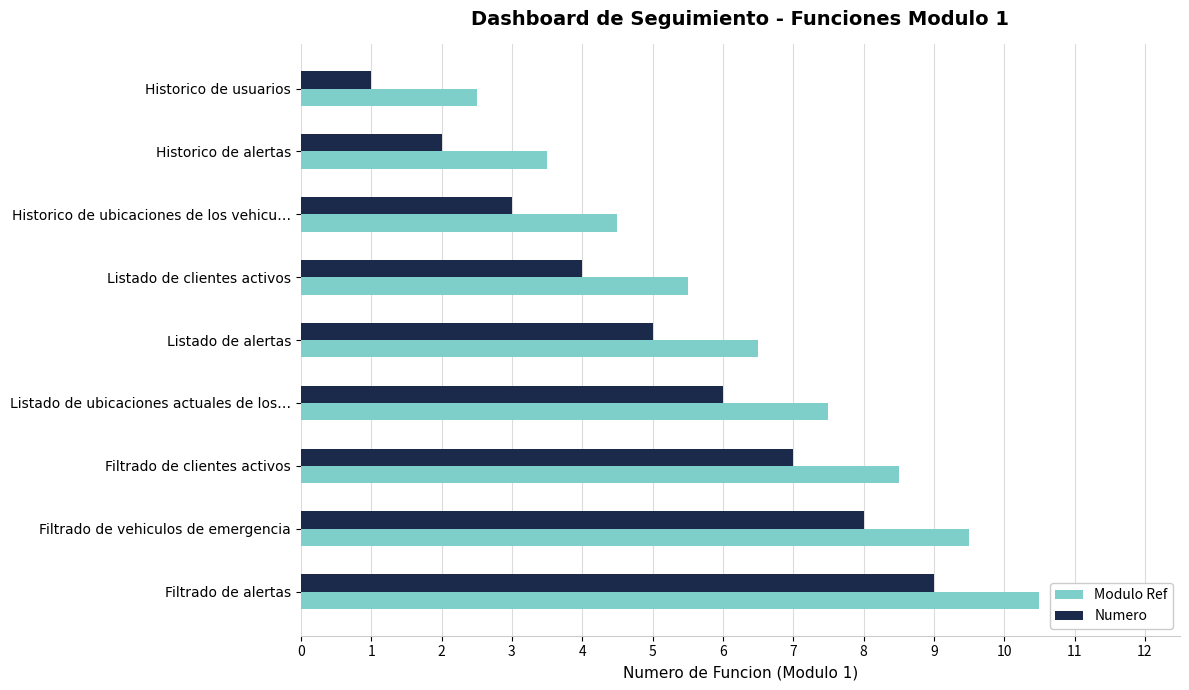

List the series in order of their overall mean, highest first.

Modulo Ref, Numero